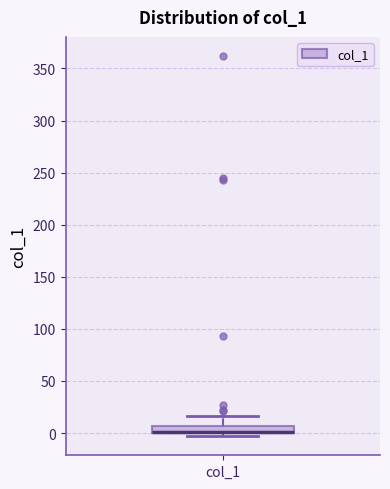

Where is the lower edge of the box for col_1 on the y-axis? The values are not printed on the chart, so give them approximately, as read against the axis.

0